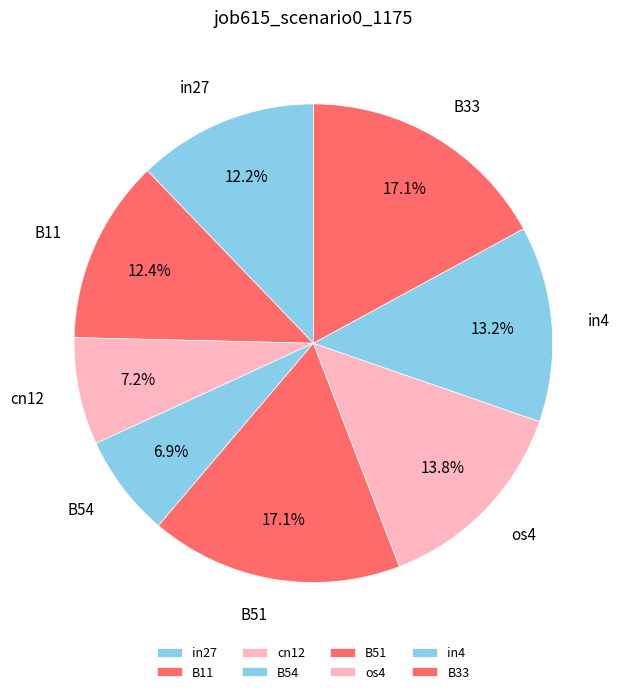

Does any single category account for the majority?

No